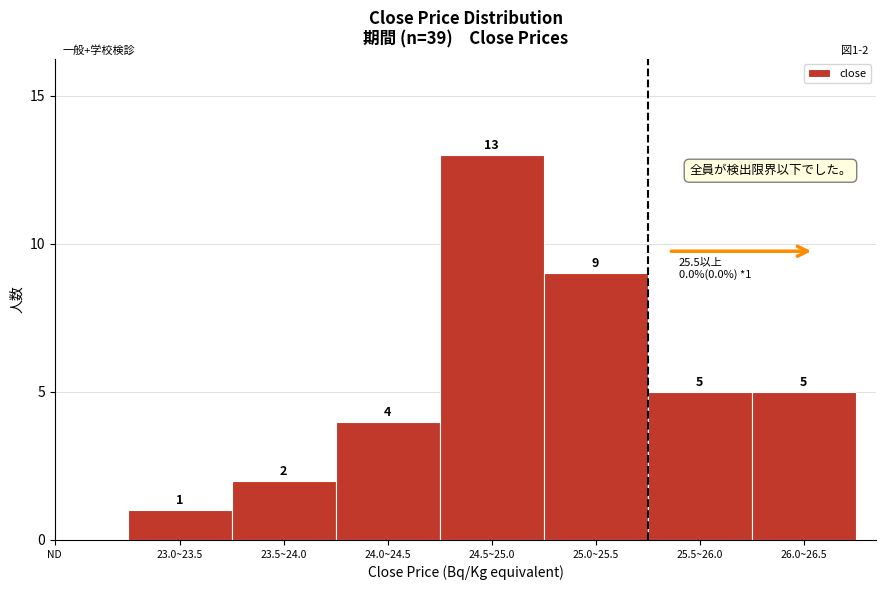

Reading left to right, what are all the values shown in this chart?

1	2	4	13	9	5	5